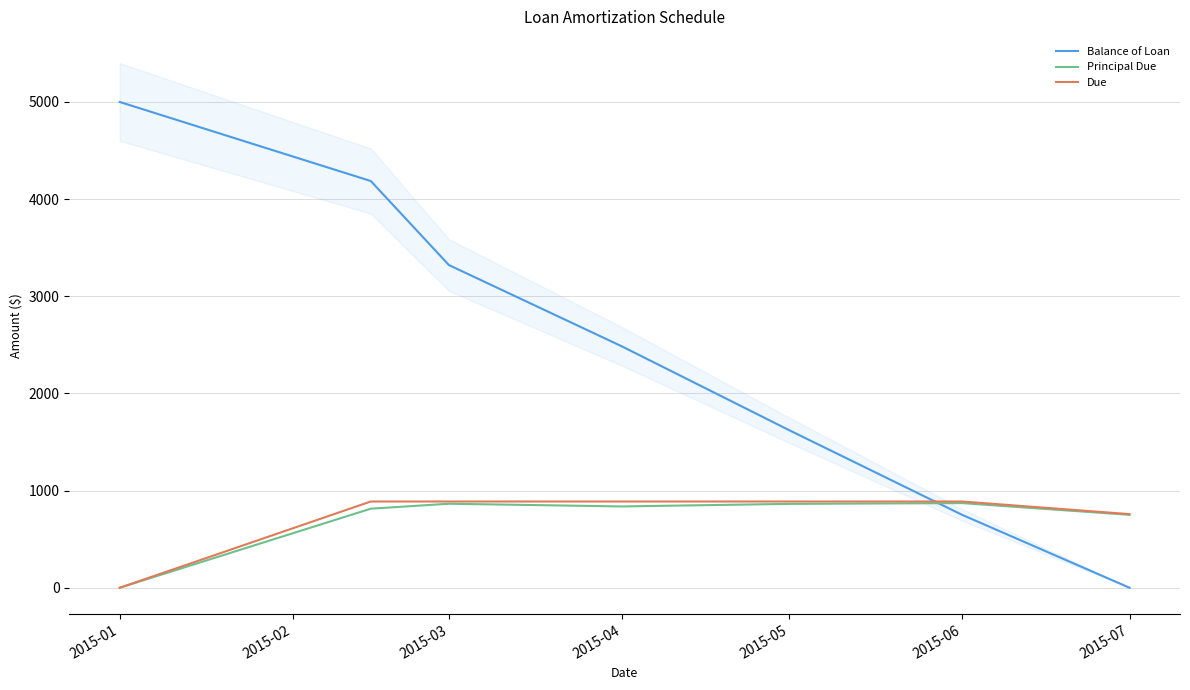

Which series has the largest total across all categories?

Balance of Loan